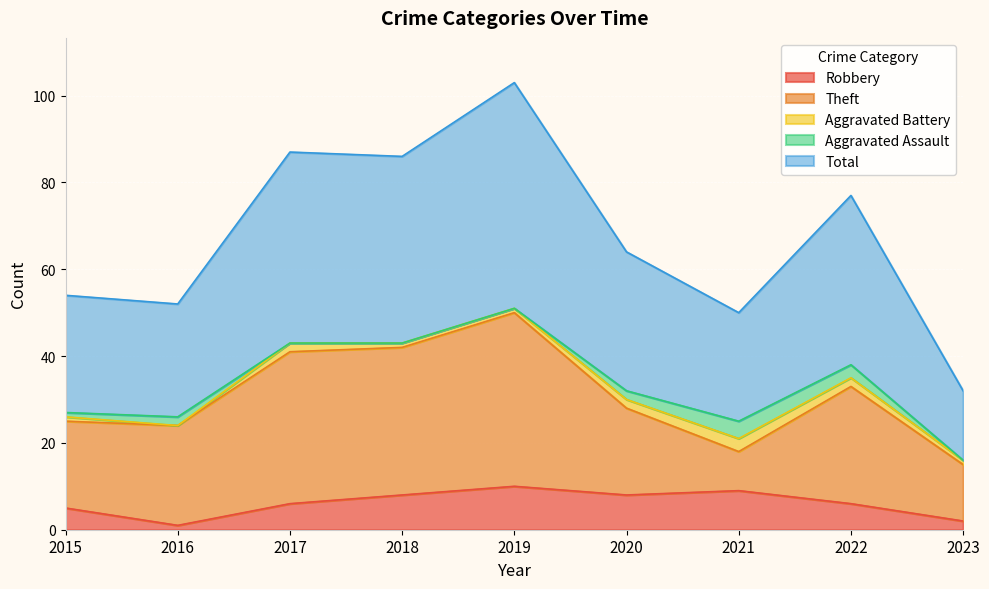

List the series in order of their peak value, highest first.

Total, Theft, Robbery, Aggravated Assault, Aggravated Battery